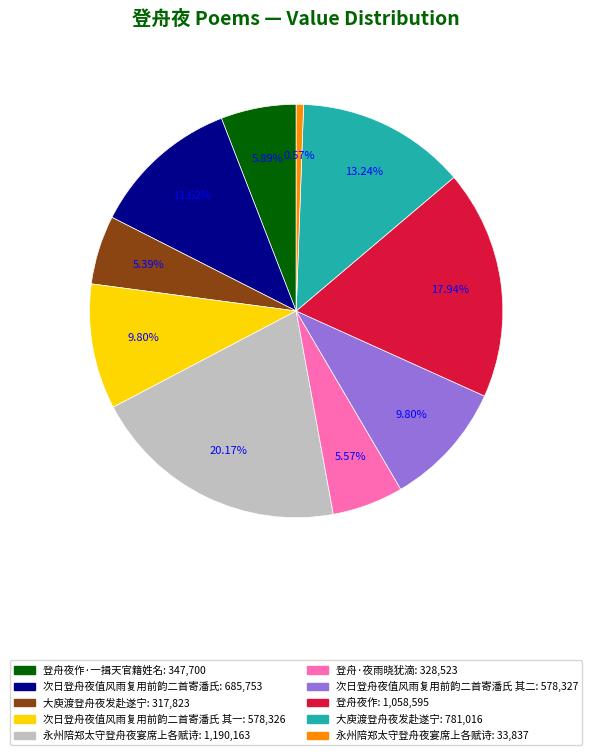

To the nearest percent, what is the difference between the largest and smallest slice percentages?

20%